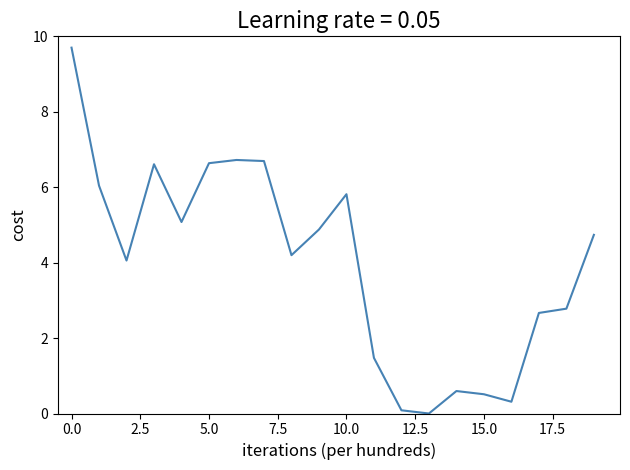

What is the difference between the maximum and minimum values?

9.7